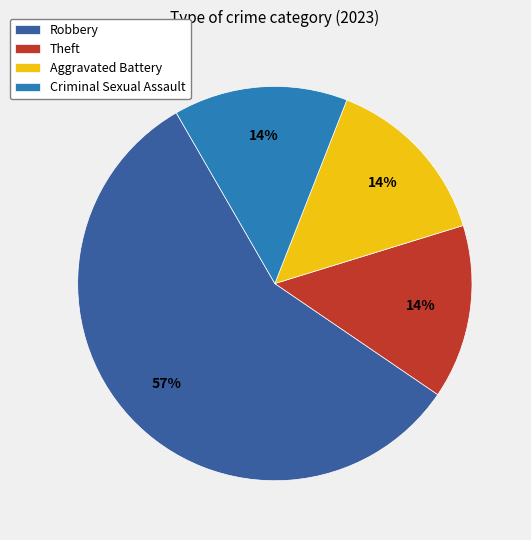

True or false: Theft accounts for 14% of the total.

True